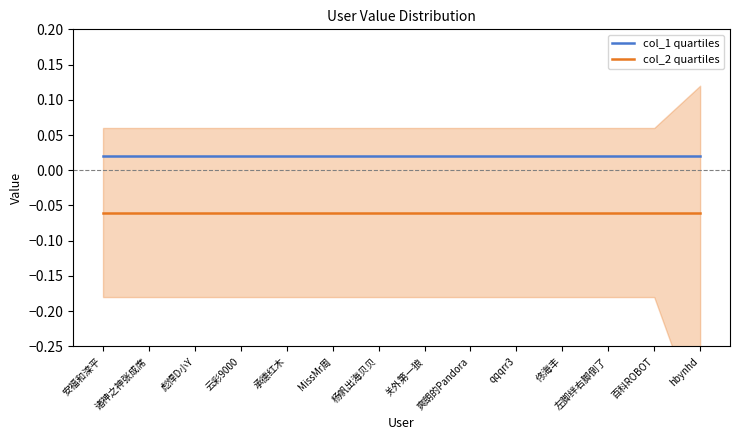

True or false: col_1 quartiles has a value of 0.0 at 关外第一狼.

True